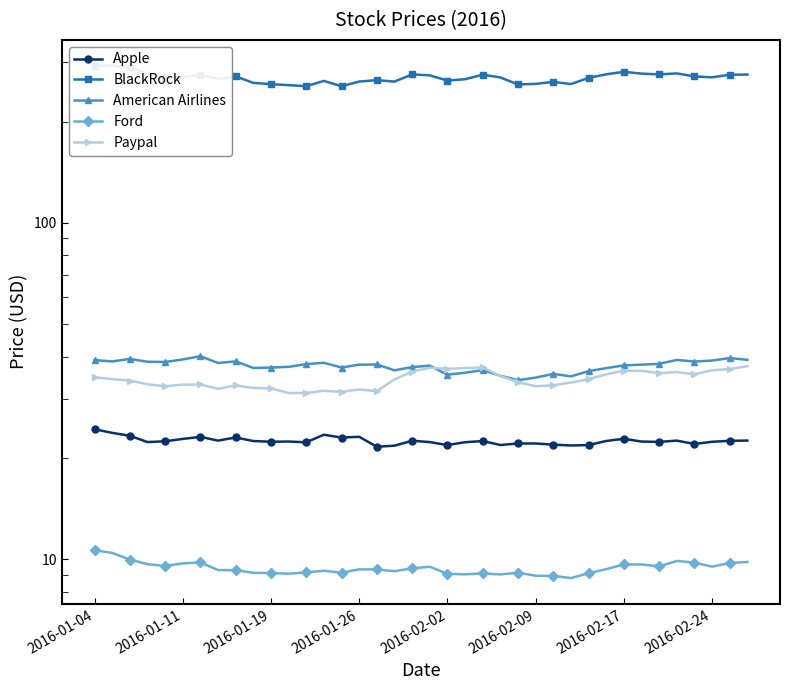

How many values in the Apple series are below 22?

7